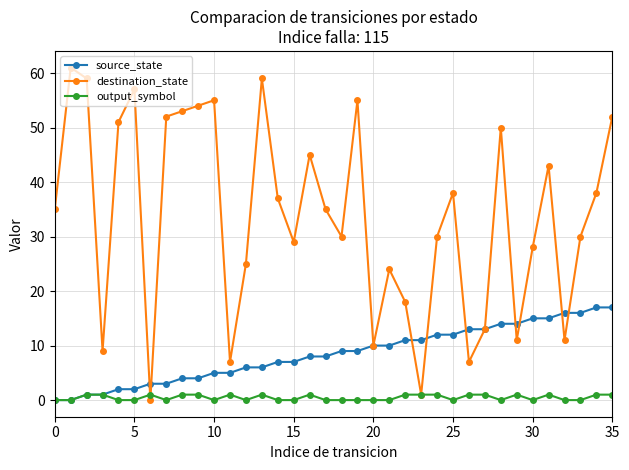

Rank the series by their maximum value, from lowest to highest.

output_symbol, source_state, destination_state